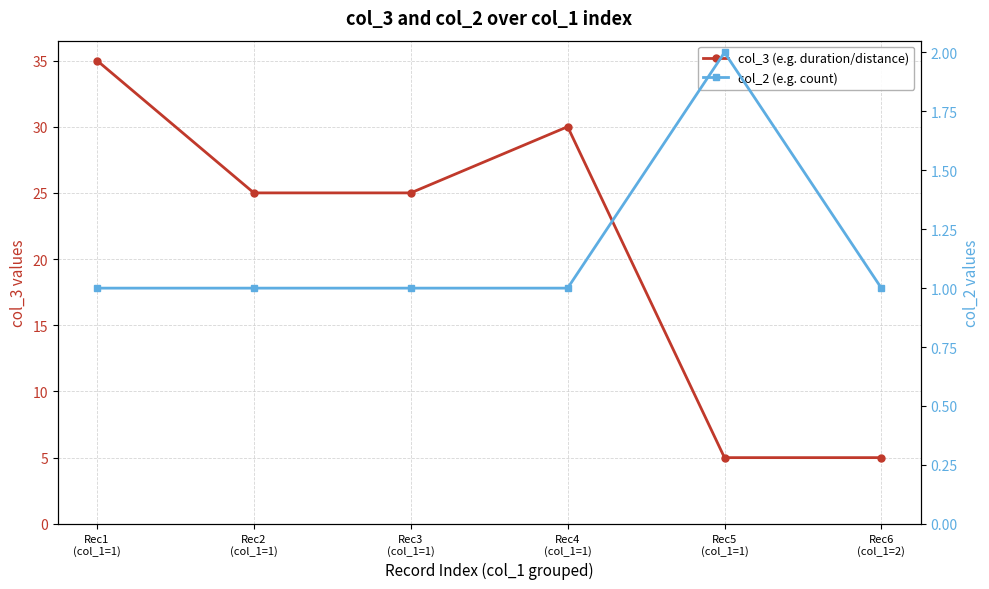

Is it true that col_3 (e.g. duration/distance) equals 25 at Rec2
(col_1=1)?

True